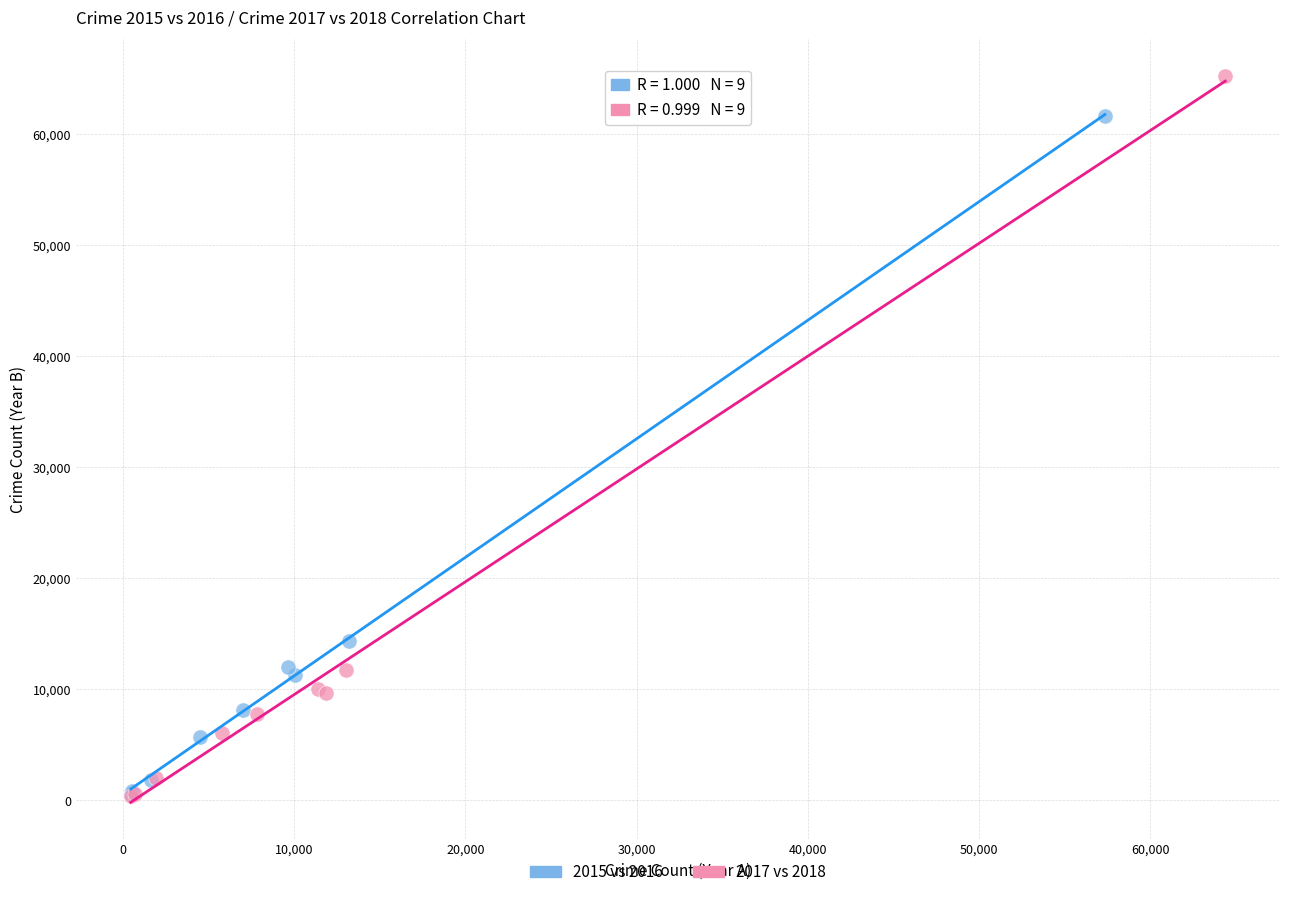

Which series contains the highest Y value?

2017 vs 2018